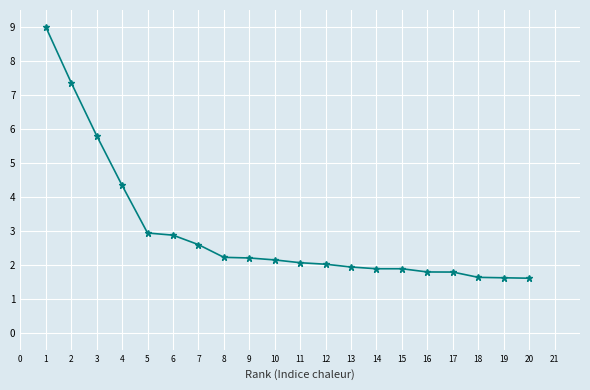

The chart shows a value of 3.2 at 12. True or false?

False